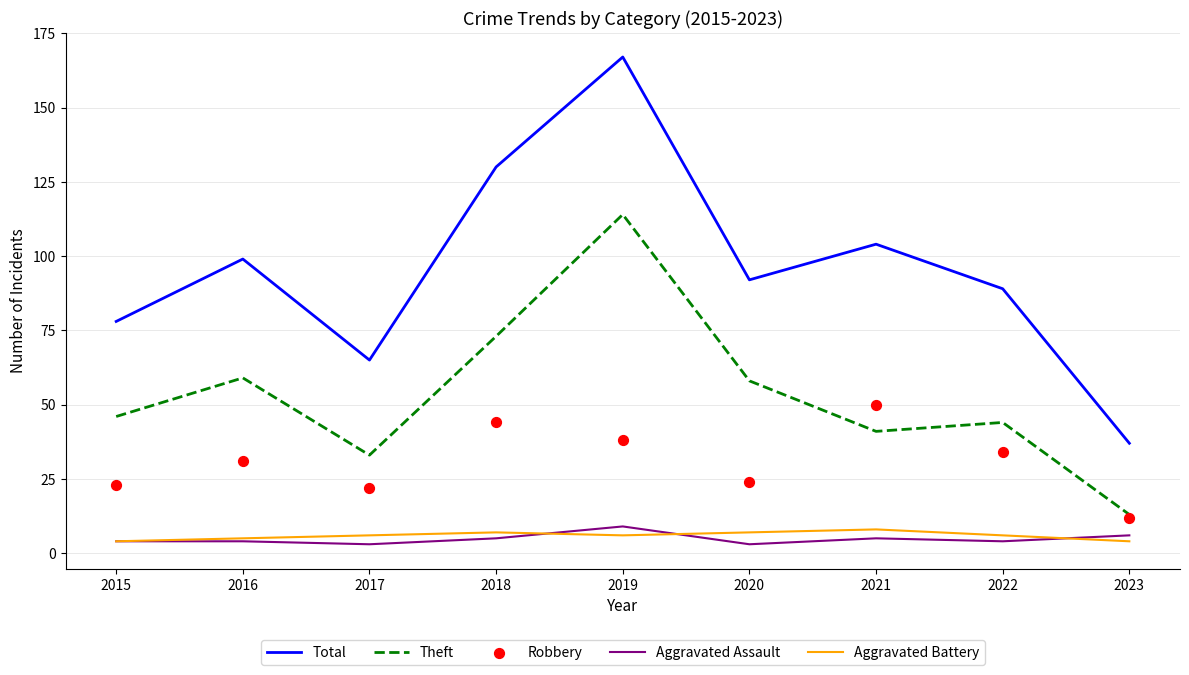

Which series contains the lowest Y value?

Aggravated Assault